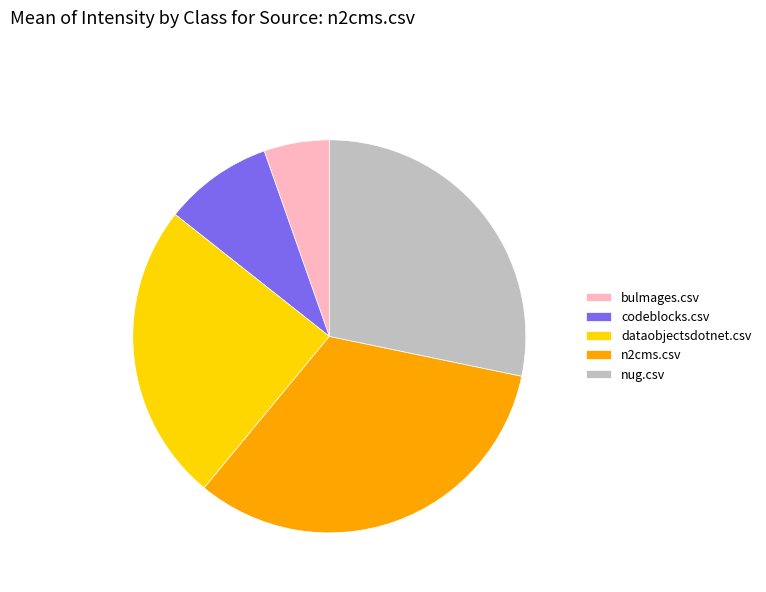

True or false: dataobjectsdotnet.csv accounts for 33% of the total.

False